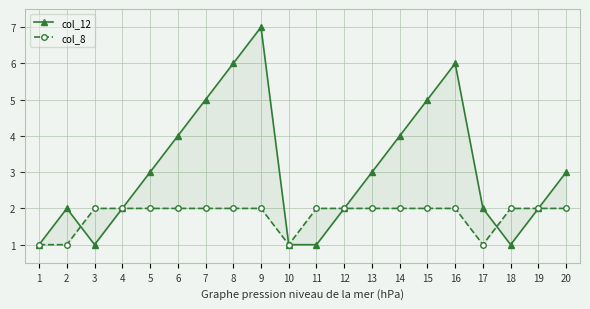

True or false: col_8 has a value of 2 at 5.

True